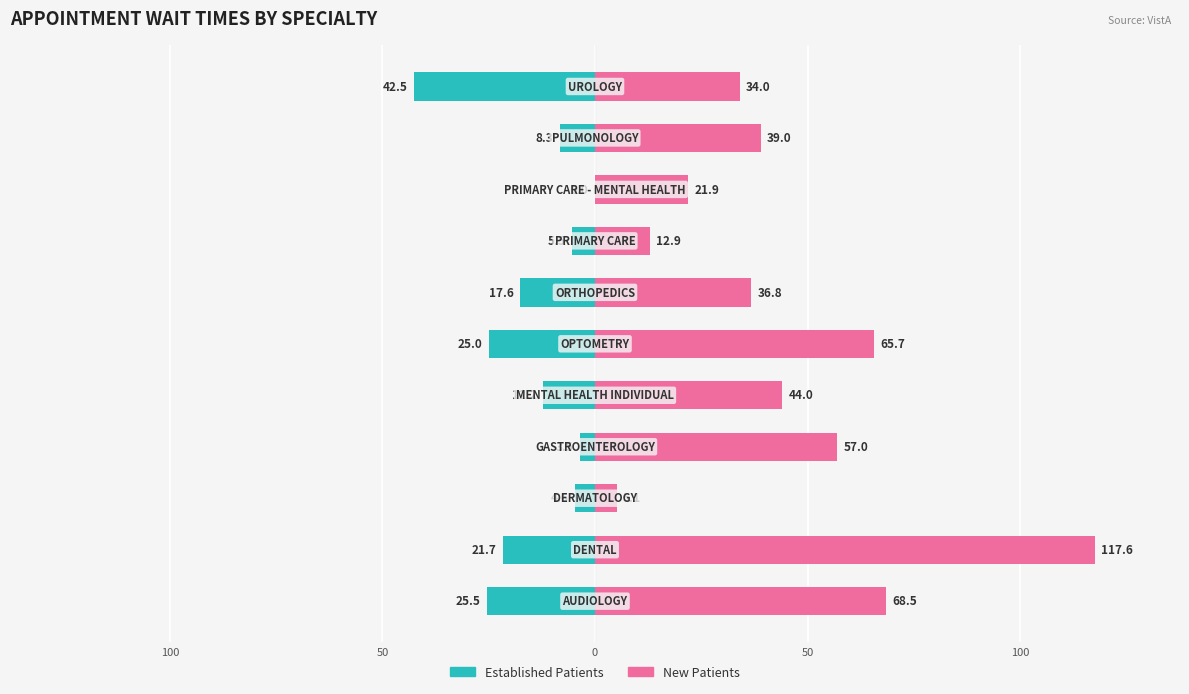

At how many categories does at least one series exceed 72?

1